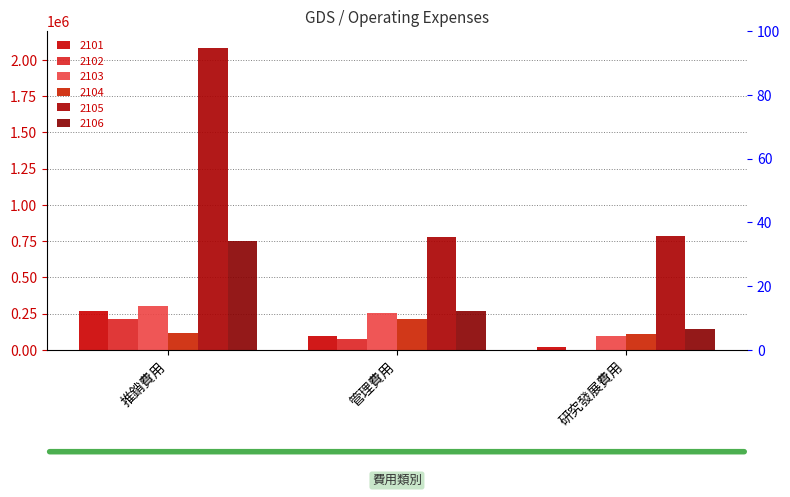

The value of 2102 at 管理費用 is 71257. True or false?

True